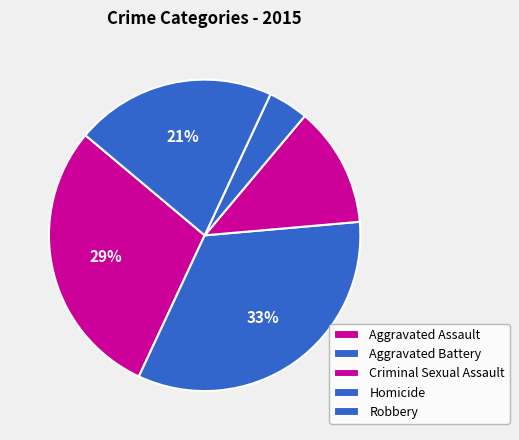

What portion of the pie excludes Robbery?

79.2%